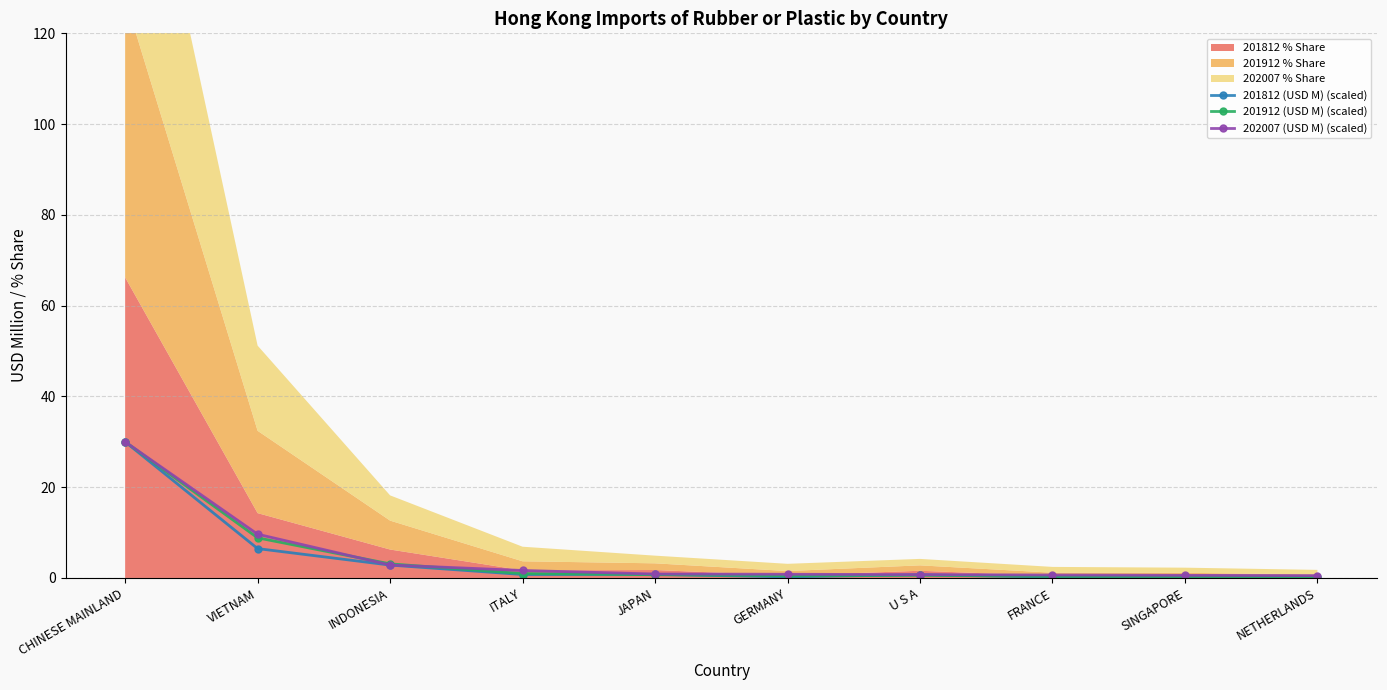

What is the total value across all series at FRANCE?

1.2